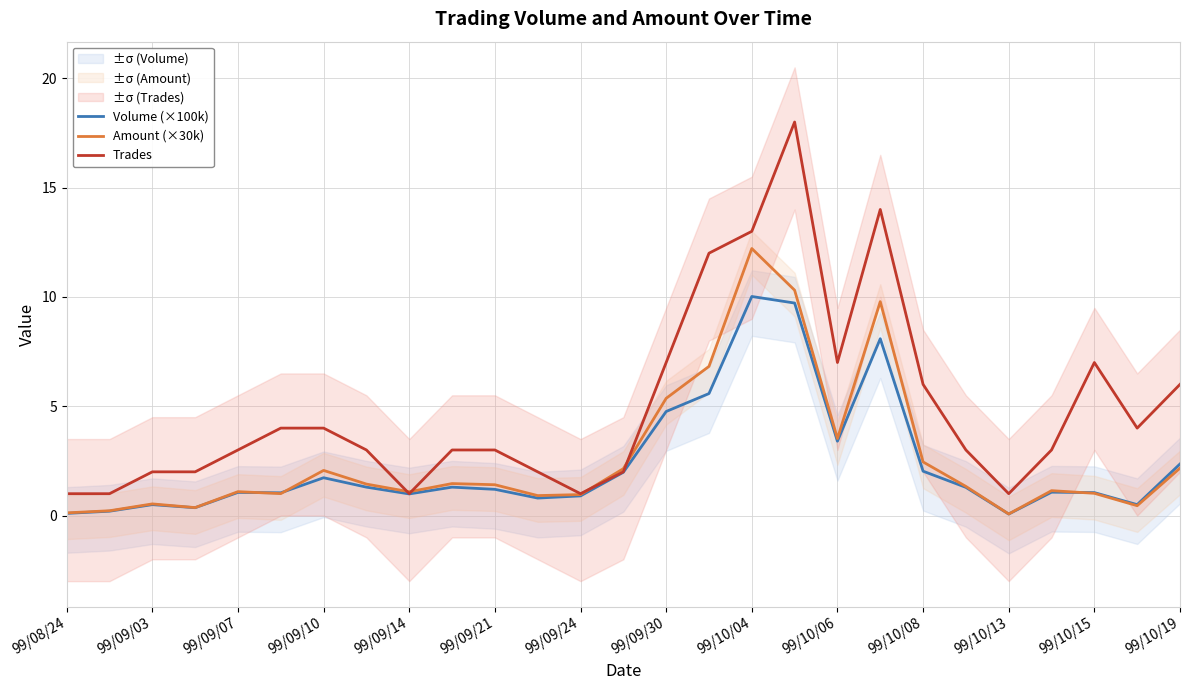

At how many categories does at least one series exceed 13?

2